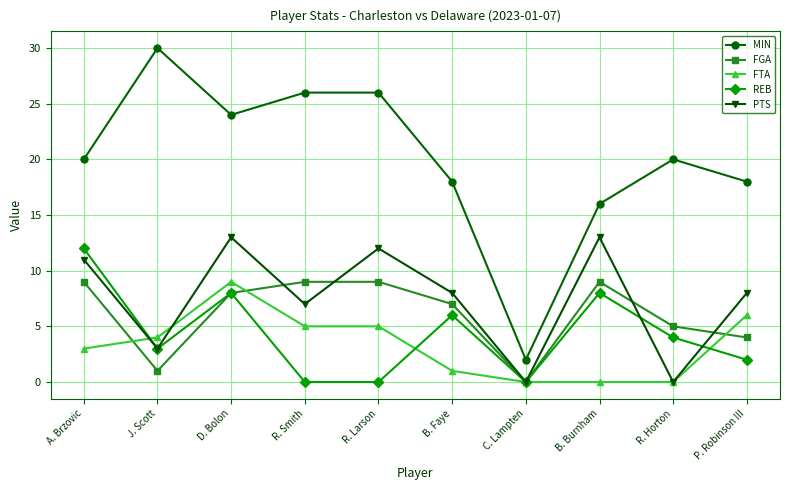

What is the label of the 8th point from the right?

D. Bolon